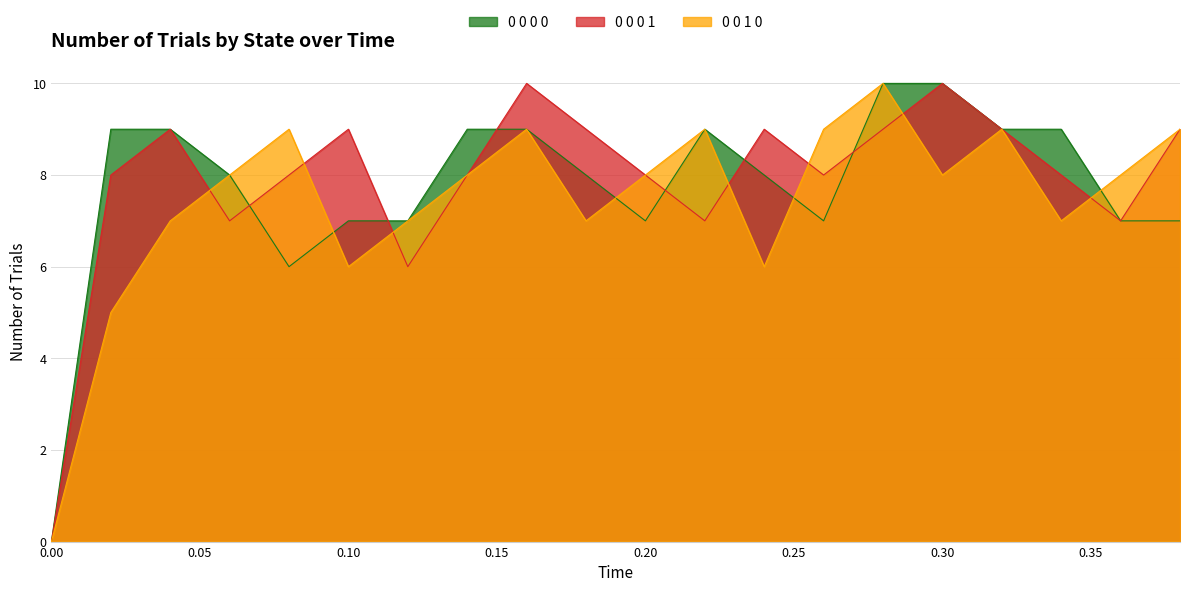

The value of 0 0 0 1 at 0.06 is 3. True or false?

False